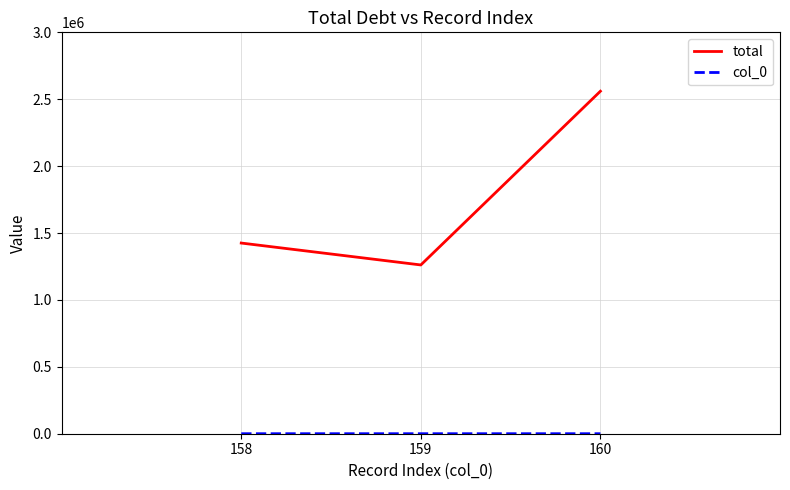

What is the difference between the second highest and minimum values in the total series?

163739